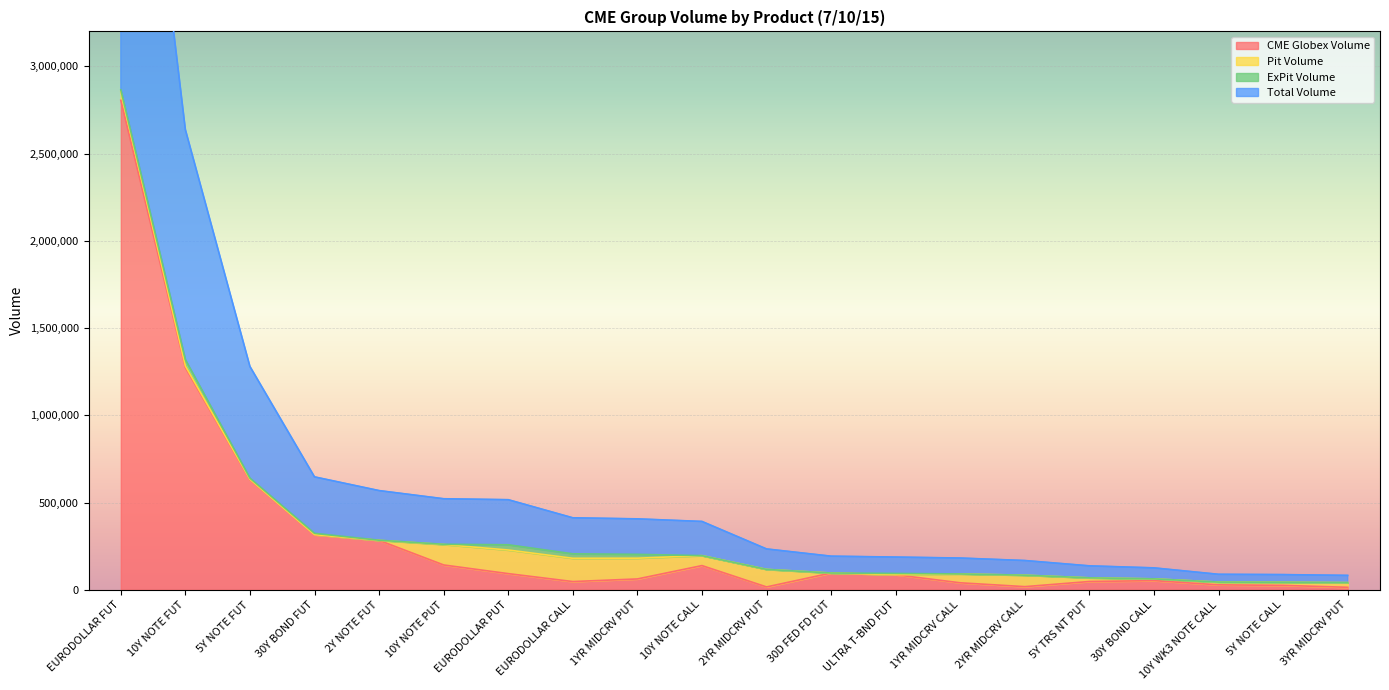

What is the value of the CME Globex Volume point at the 2nd from the left?

1273007